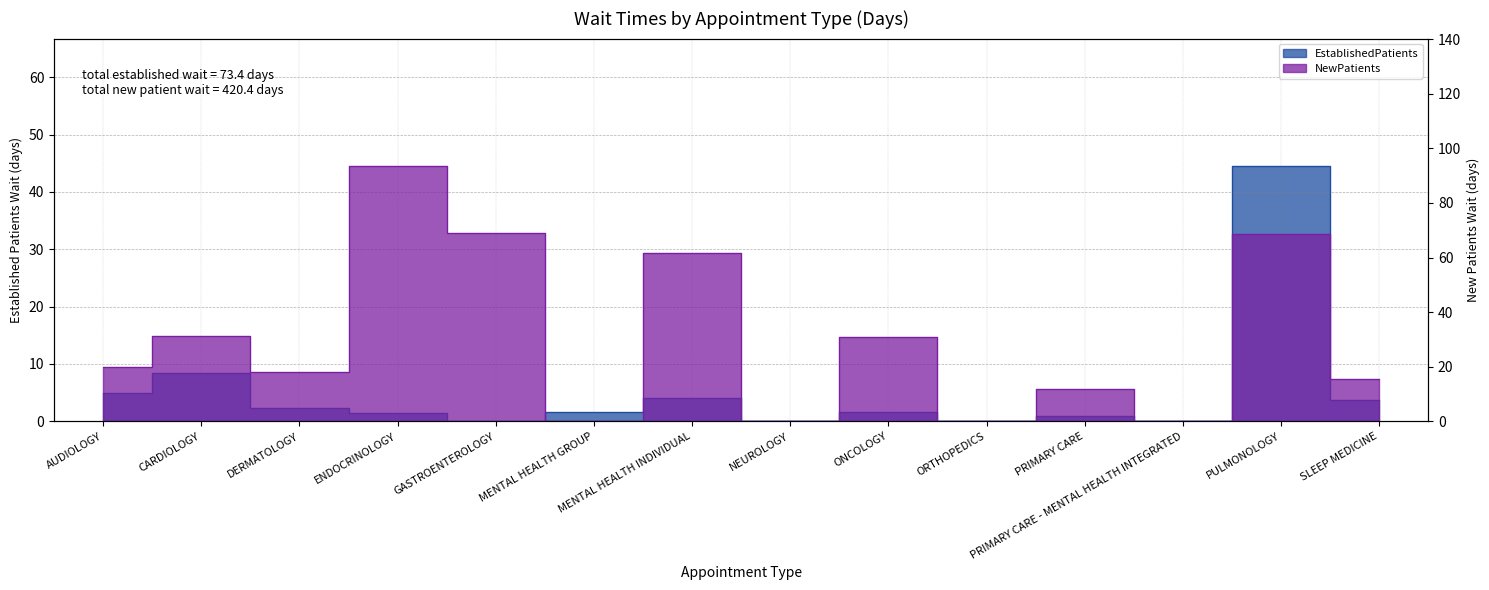

True or false: NewPatients and EstablishedPatients intersect in this chart.

True